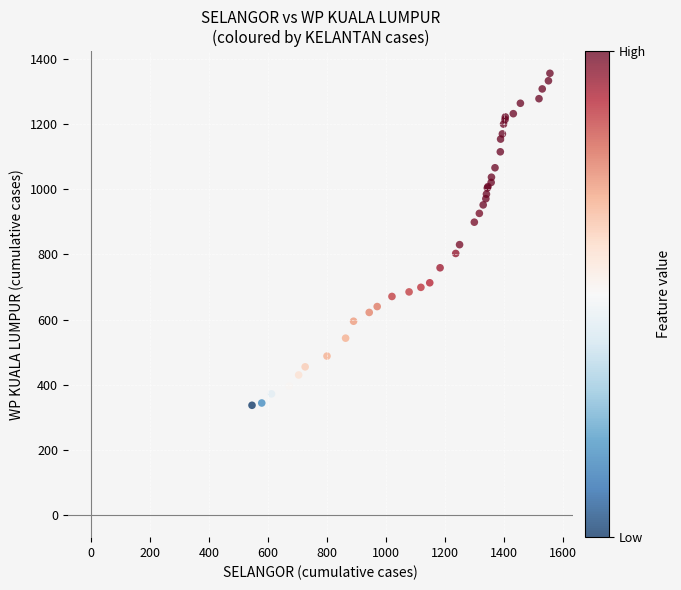

What Y value in the scatter plot is closest to 846?

830